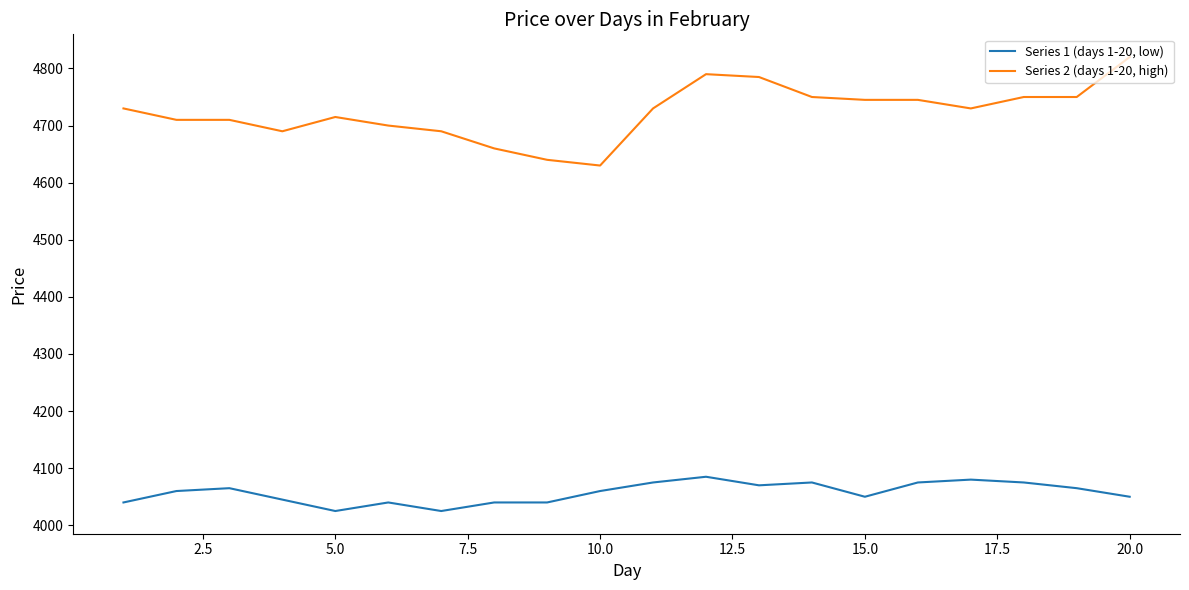

What is the maximum value shown in the chart?

4820